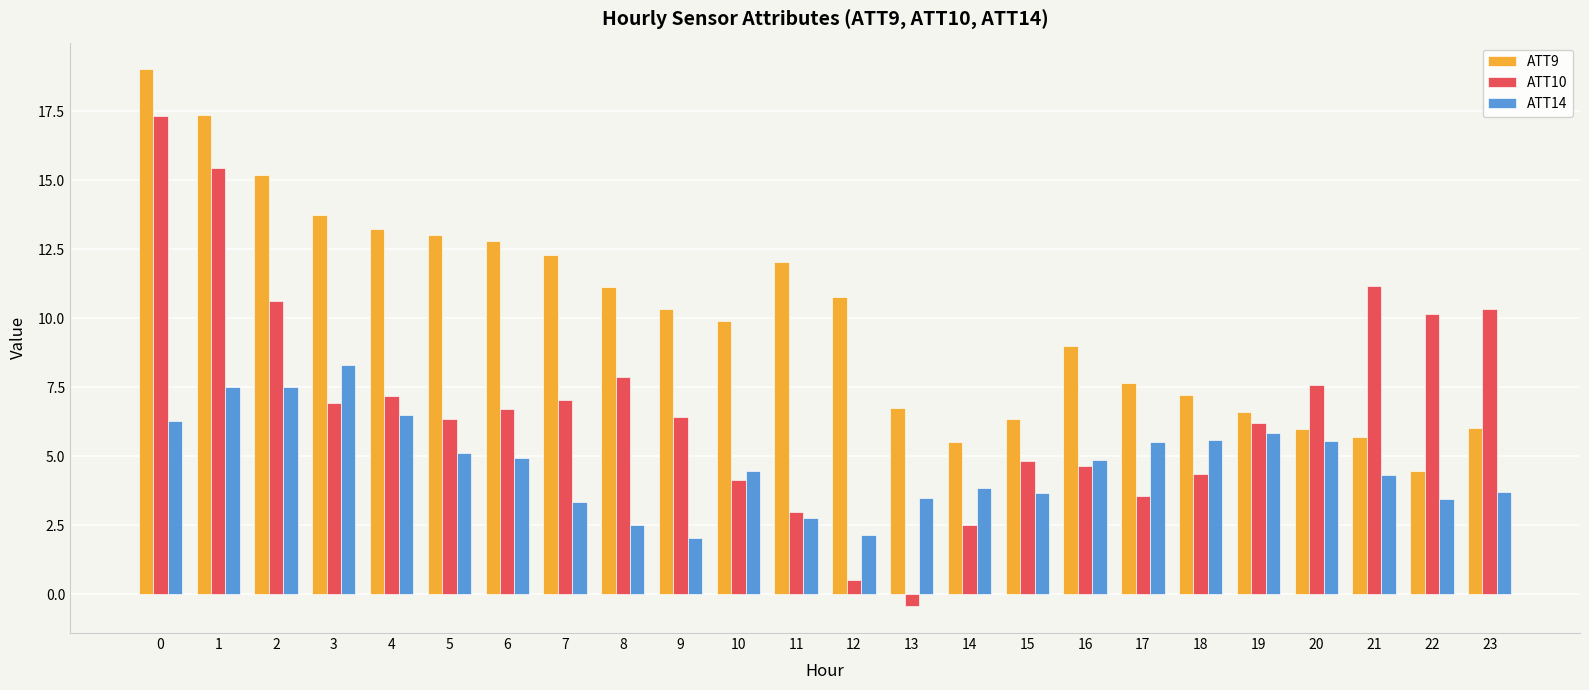

What is the highest value of the ATT10 series?

17.3